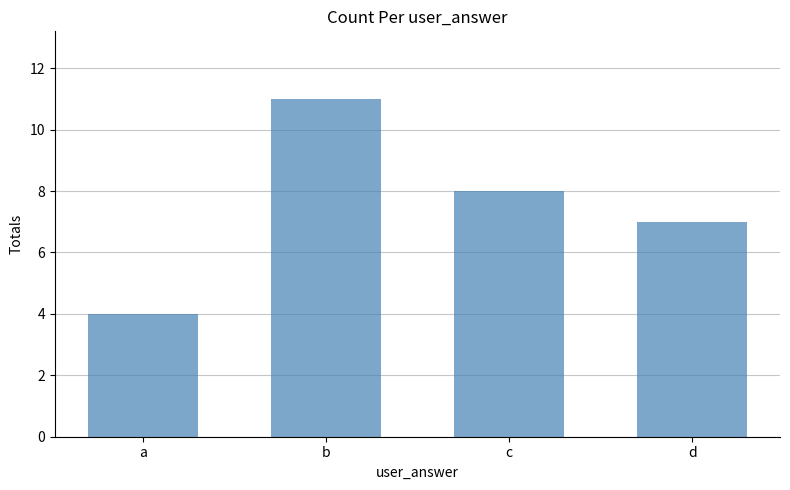

What is the approximate value at c?

8